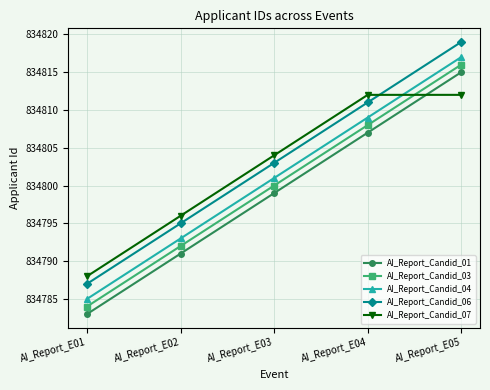

At which category is the sum across all series the highest?

AI_Report_E05